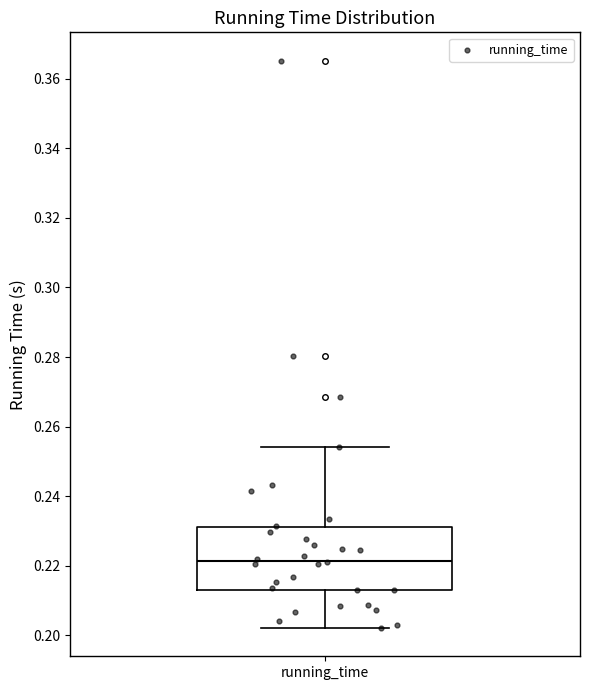

Where is the upper edge of the box for running_time on the y-axis? The values are not printed on the chart, so give them approximately, as read against the axis.

0.232